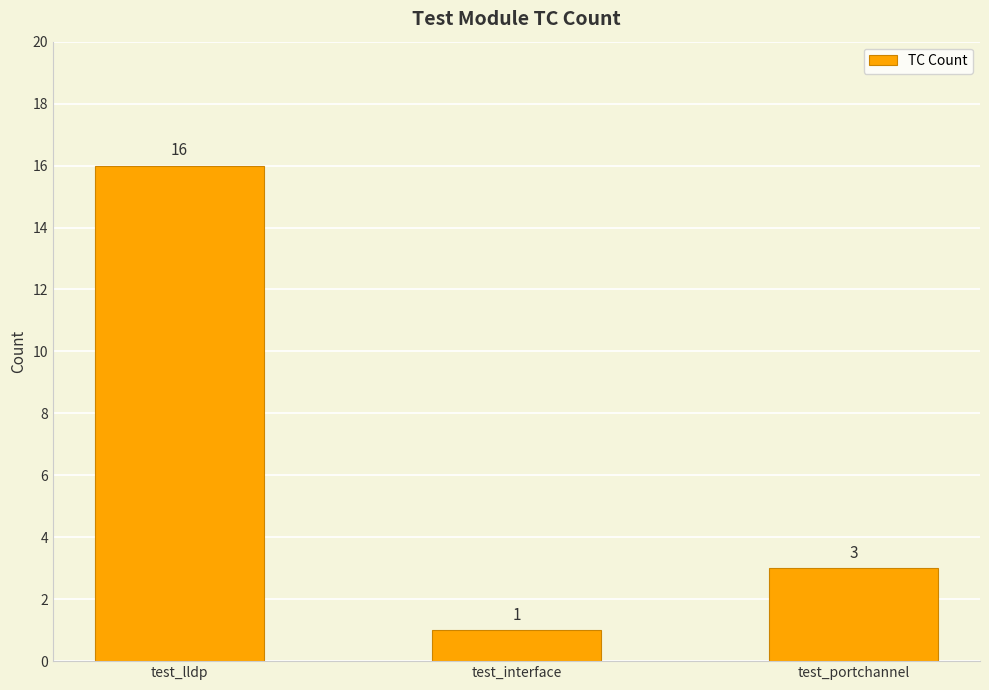

Reading left to right, list all the values displayed in this chart.

16	1	3